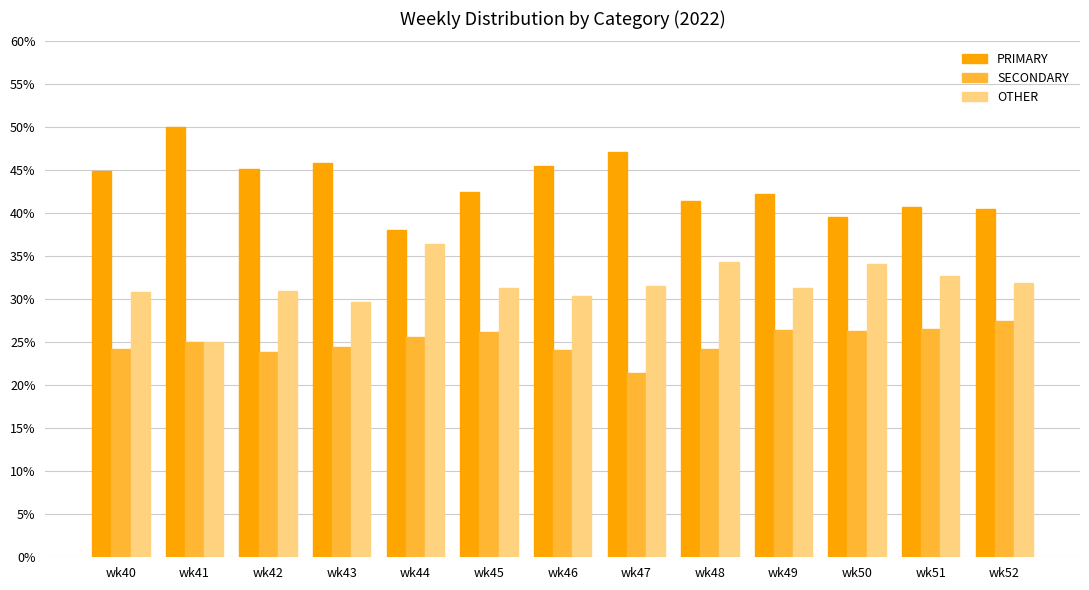

What is the difference between the maximum and second lowest values in the PRIMARY series?

10.5